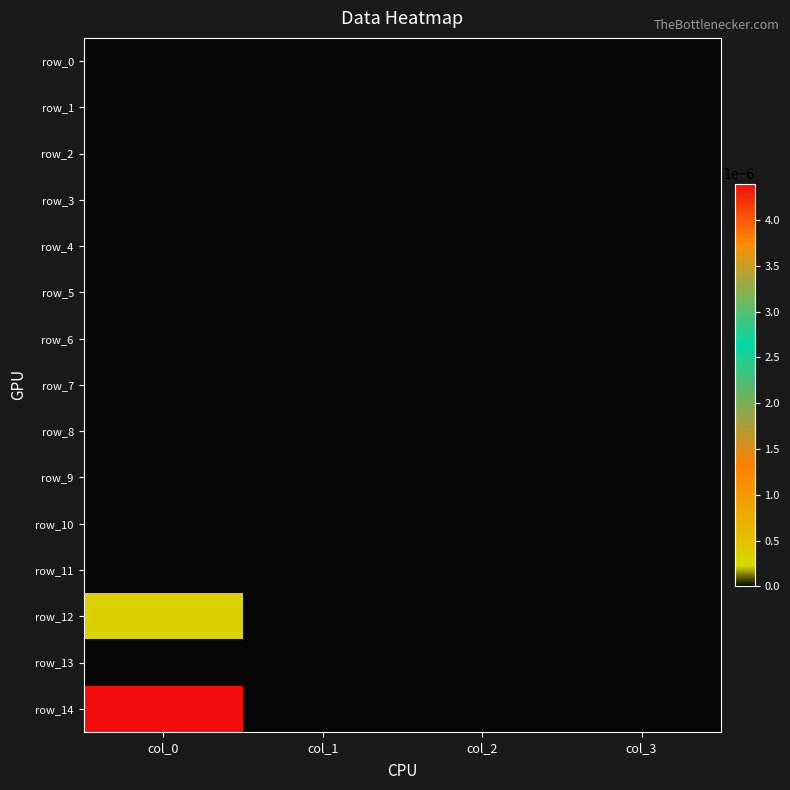

At col_3, list the series in order from smallest to largest.

row_0, row_1, row_2, row_3, row_4, row_5, row_6, row_7, row_8, row_9, row_10, row_11, row_12, row_13, row_14